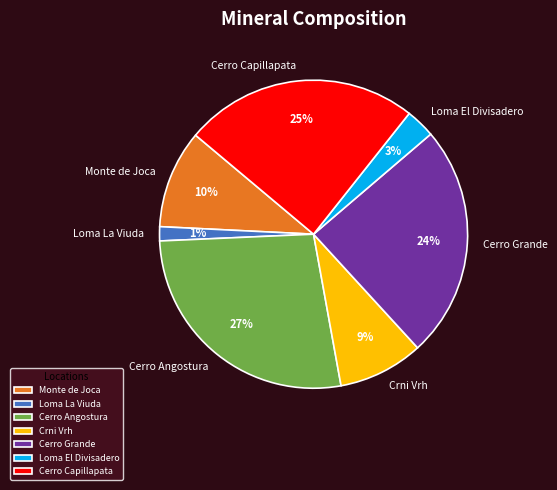

Do Cerro Angostura and Cerro Grande together represent more than half of the pie?

Yes